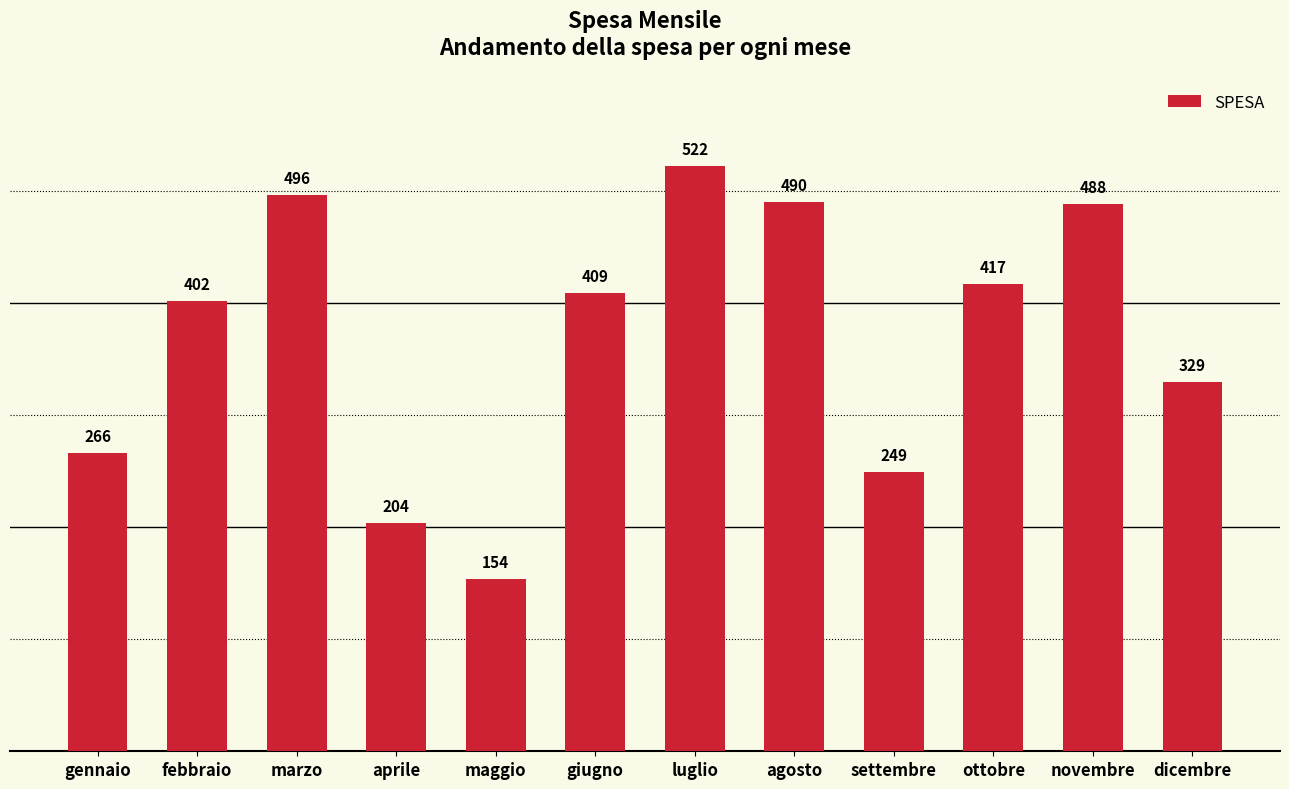

List the labels in order of value, smallest first.

maggio, aprile, settembre, gennaio, dicembre, febbraio, giugno, ottobre, novembre, agosto, marzo, luglio